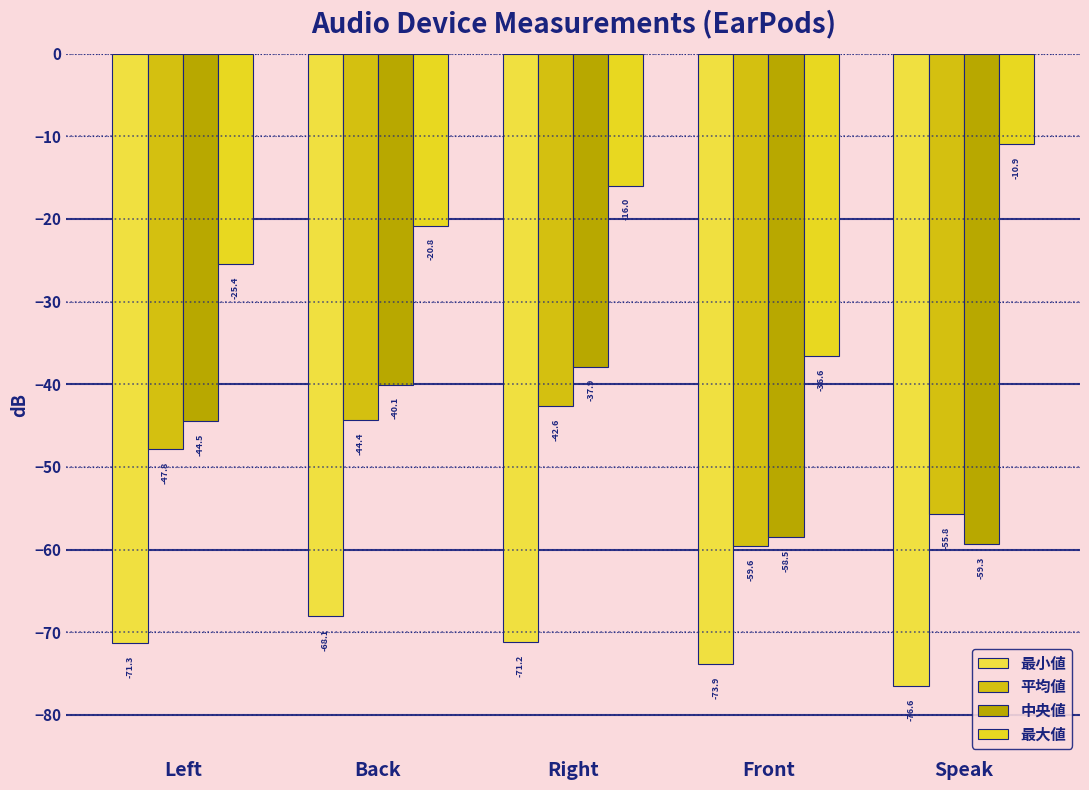

List the labels in order of 中央値 value, largest first.

Right, Back, Left, Front, Speak